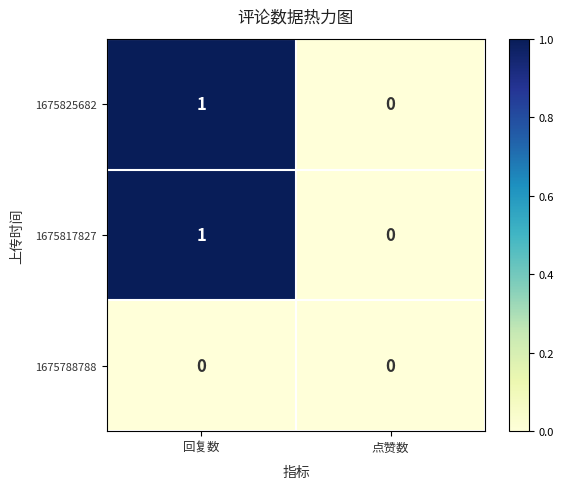

At which label does 1675825682 reach its peak?

回复数